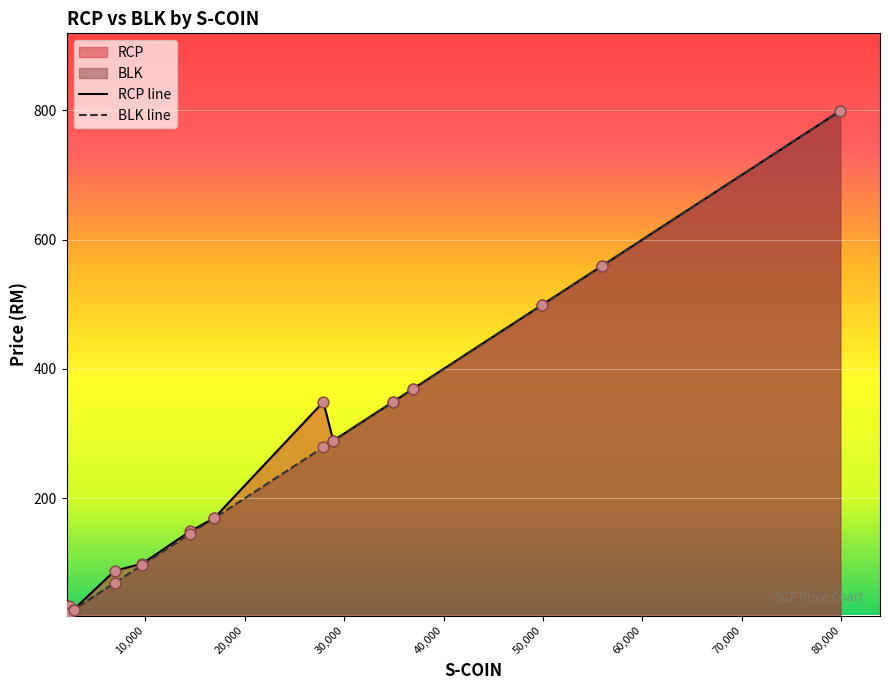

What is the maximum value shown in the chart?

799.0